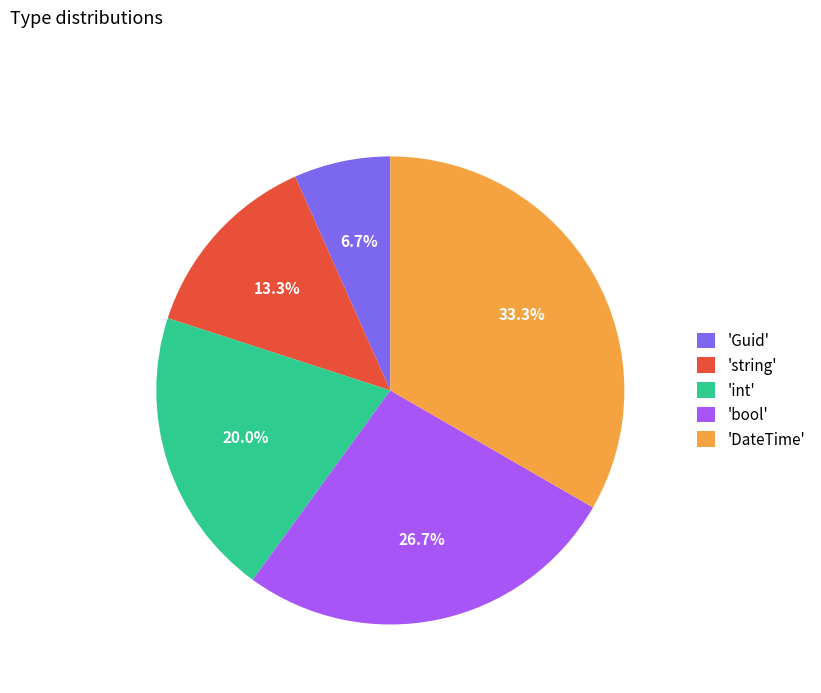

Which category has the smallest portion of the pie?

'Guid'